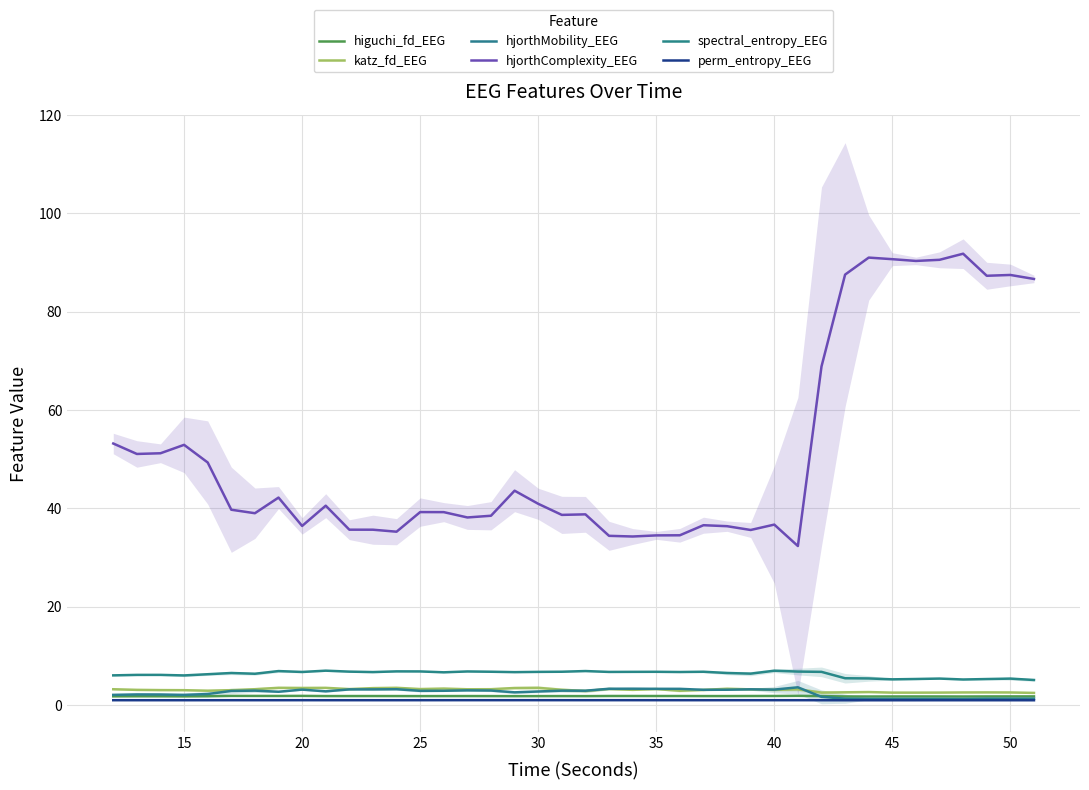

At 35, list the series in order from smallest to largest.

perm_entropy_EEG, higuchi_fd_EEG, katz_fd_EEG, hjorthMobility_EEG, spectral_entropy_EEG, hjorthComplexity_EEG